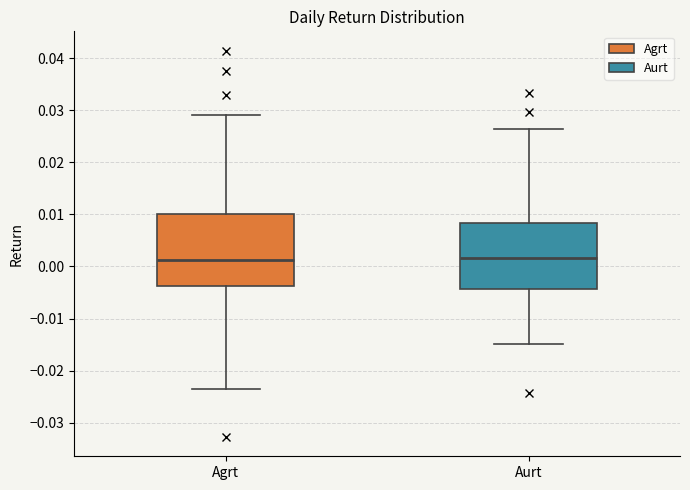

Comparing the boxes themselves (not the whiskers), which one is the tallest?

Agrt